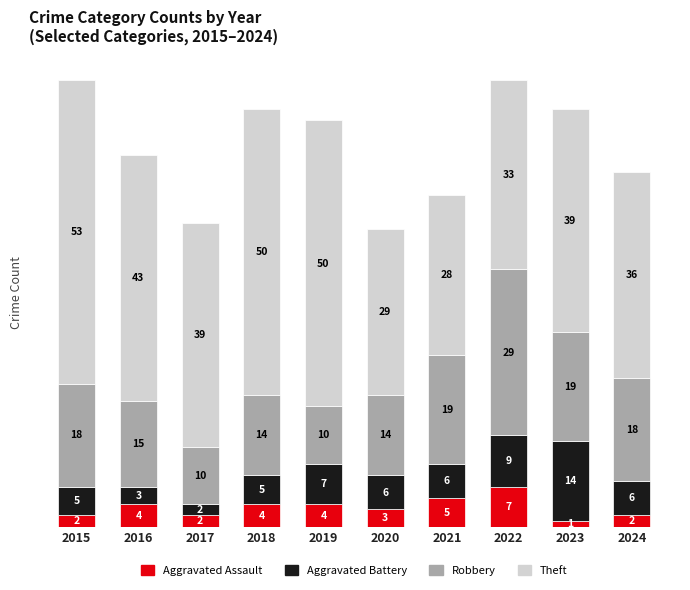

True or false: Aggravated Assault has a value of 2 at 2024.

True